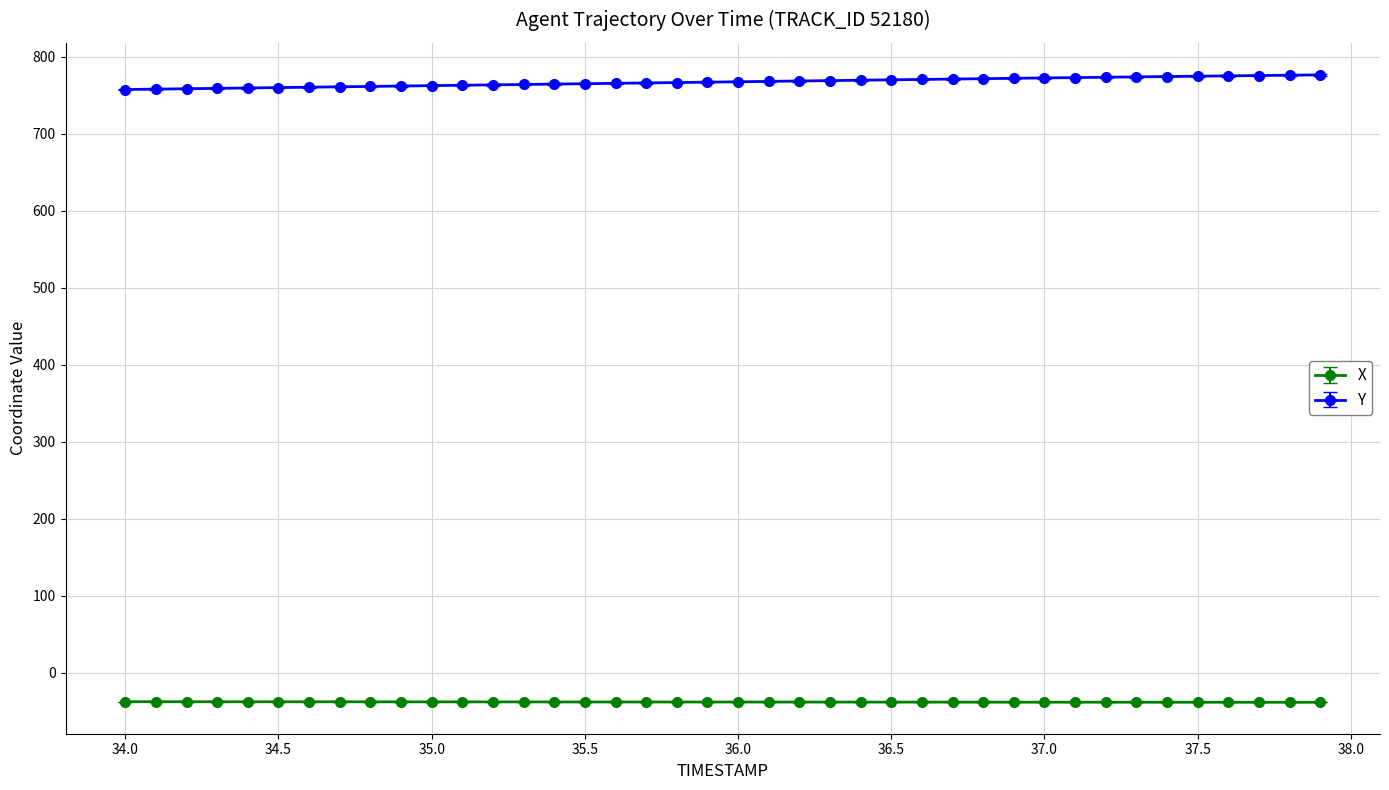

What is the value of the X point at the 31st from the left?

-38.3